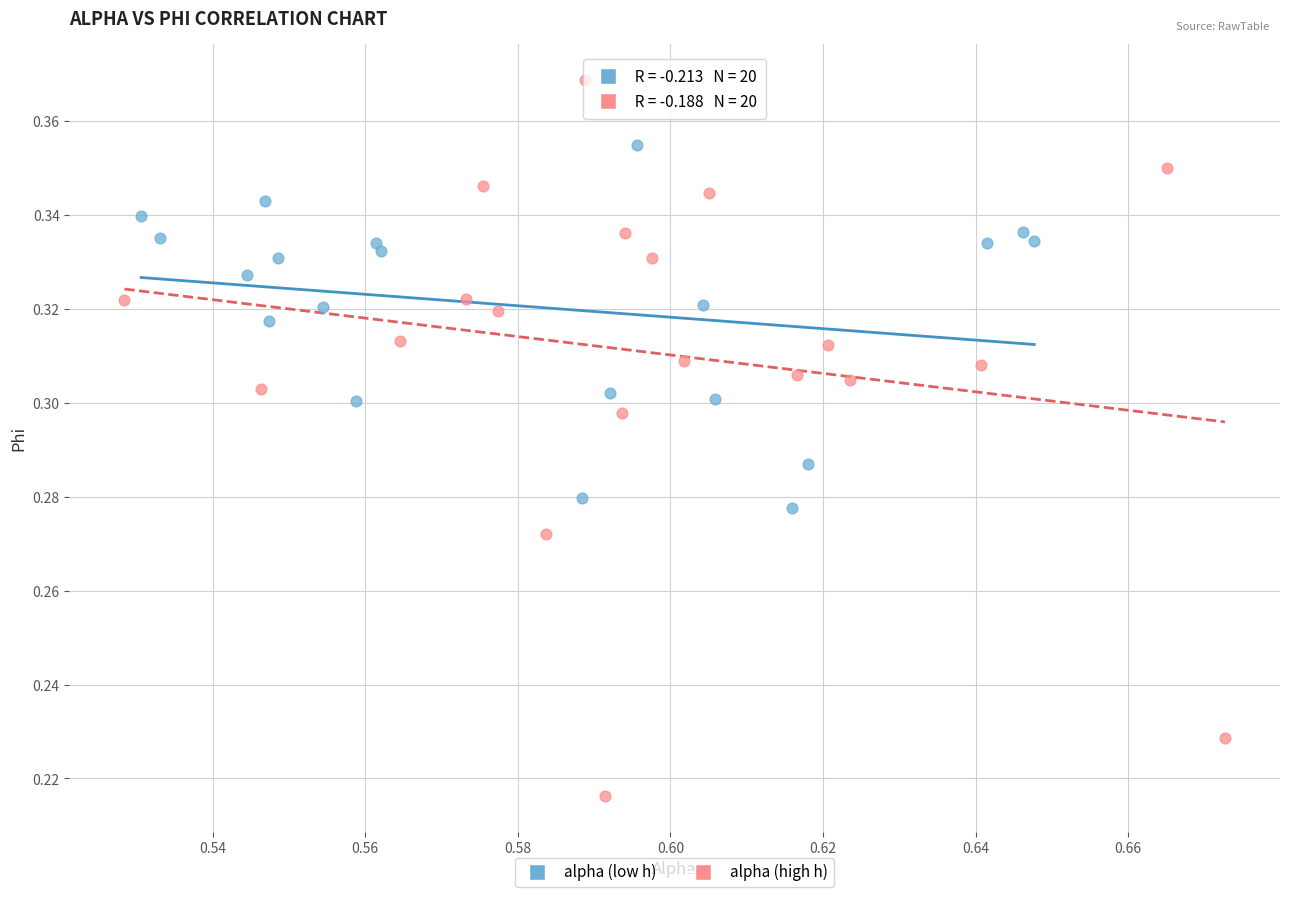

Which series reaches the minimum Y coordinate?

alpha (high h)